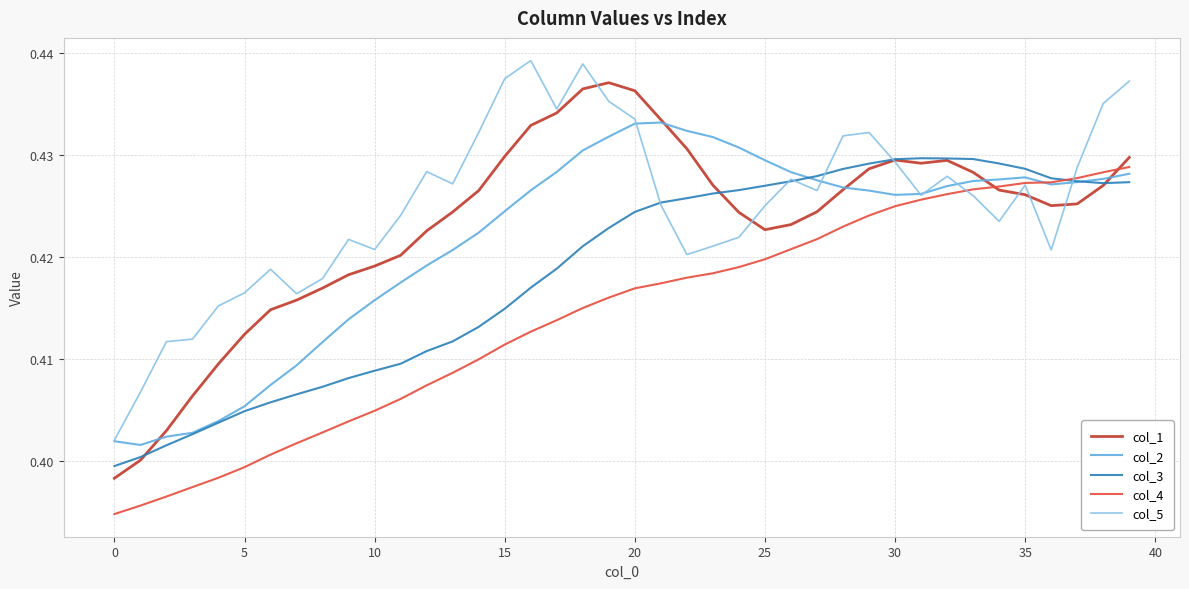

Which series has the widest spread of values?

col_1